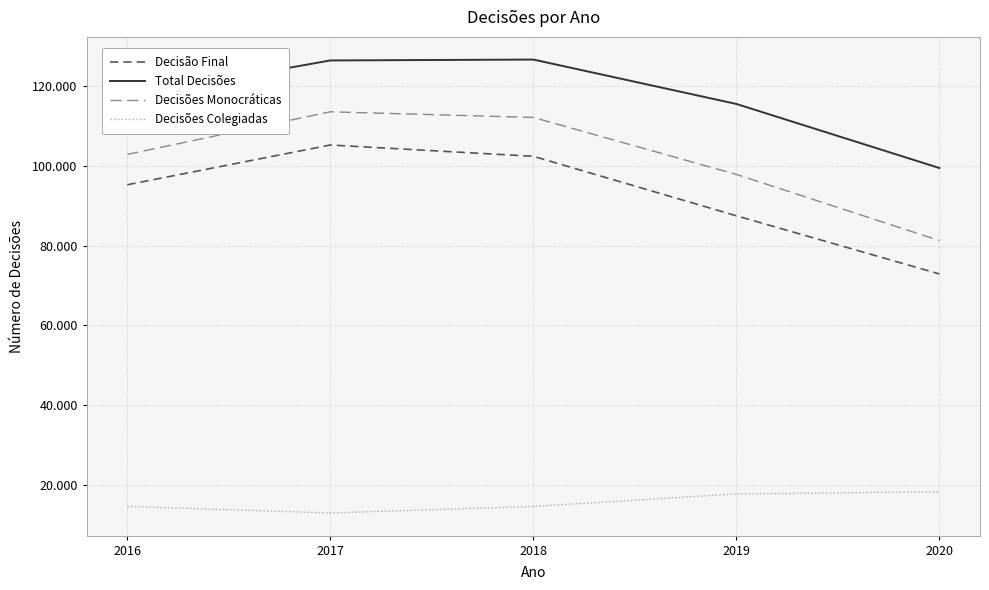

What is the average value of the Total Decisões series?

117175